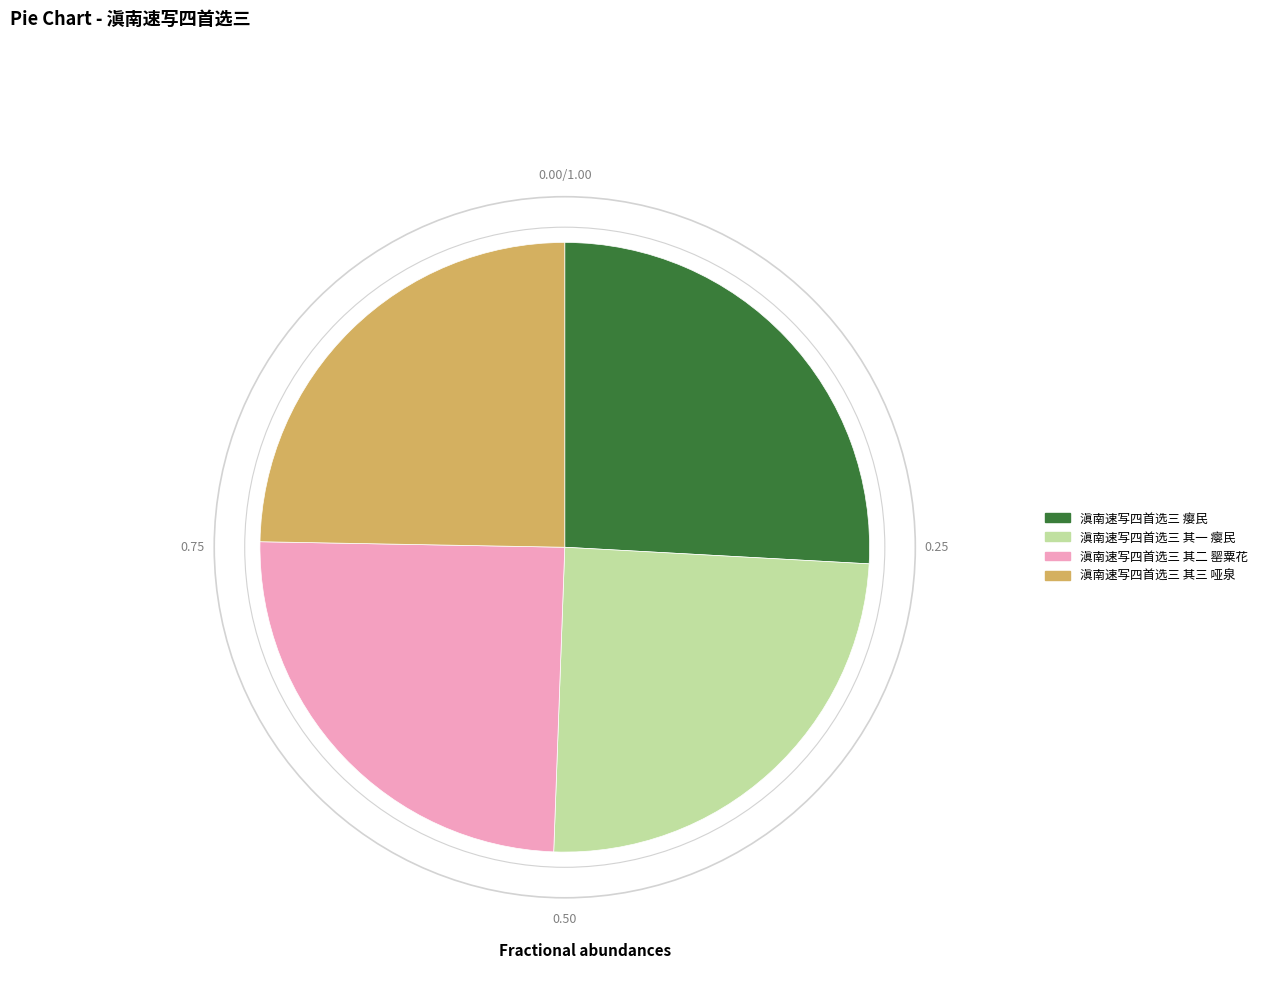

Which slice is the largest?

滇南速写四首选三 瘿民